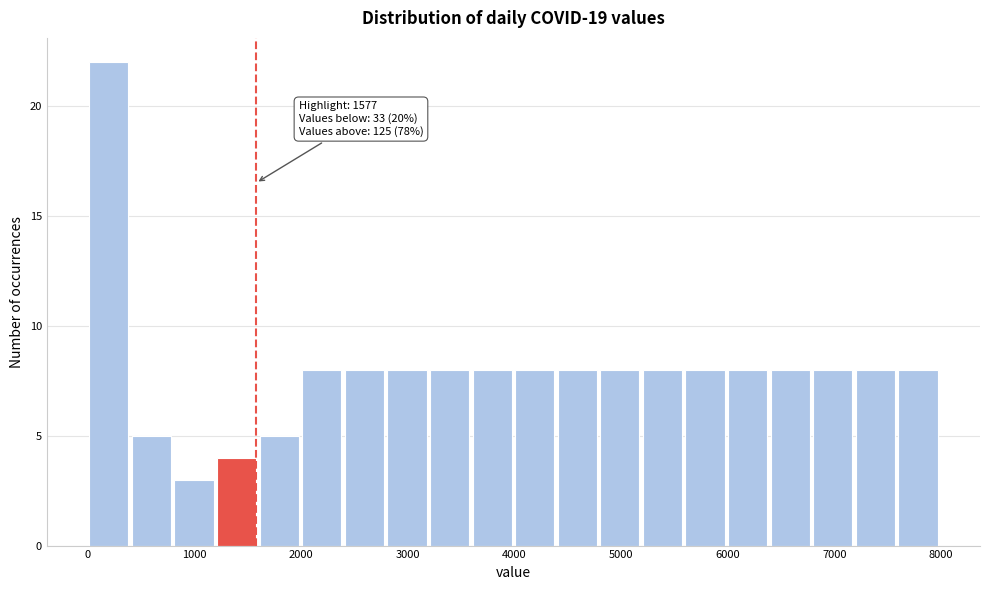

Around what value on the x-axis is the tallest bar? Give the approximate position of its centre, as read against the axis.

200